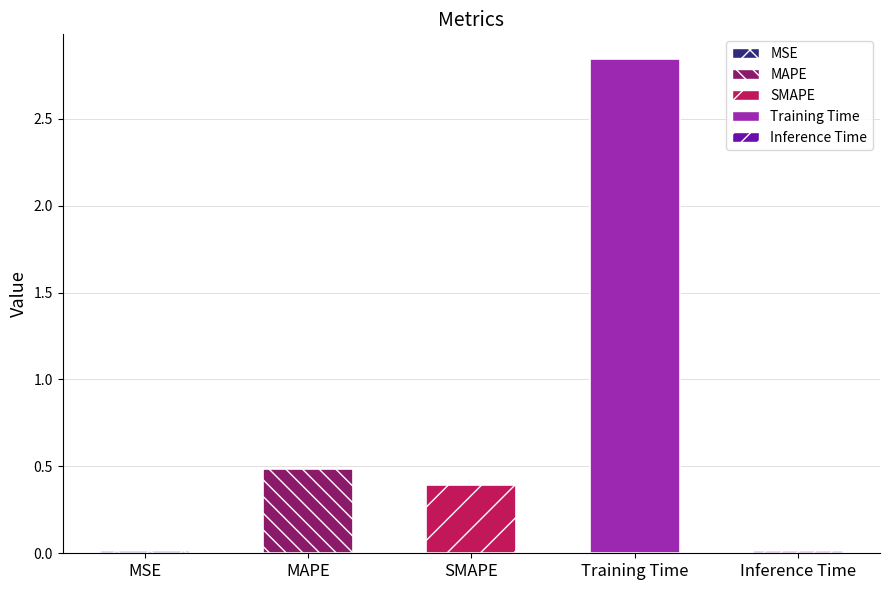

At which category does the chart reach its peak across all series?

Training Time